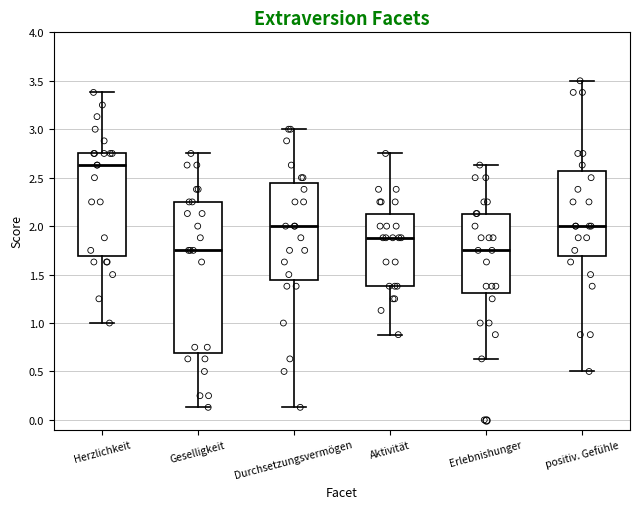

Where does the upper whisker of the box for Erlebnishunger end on the y-axis? The values are not printed on the chart, so give them approximately, as read against the axis.

2.65